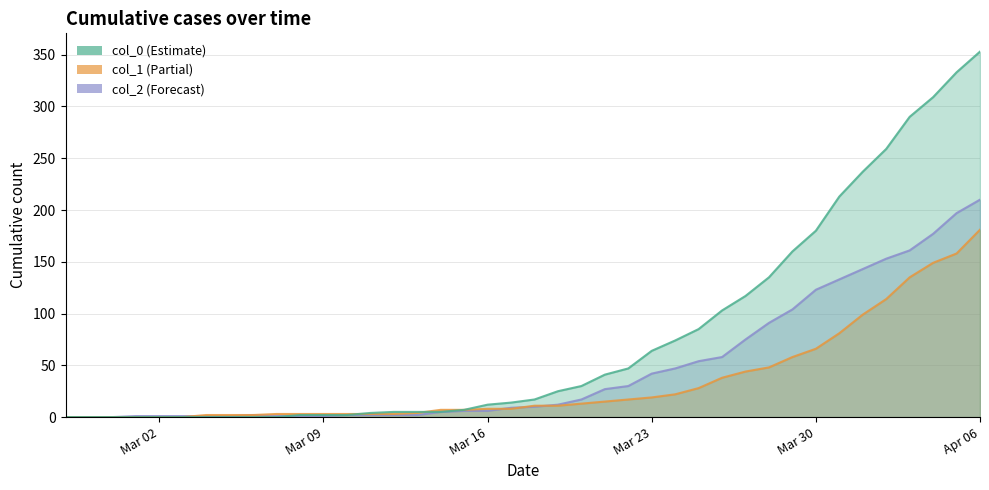

What is the average value of the col_1 series?

34